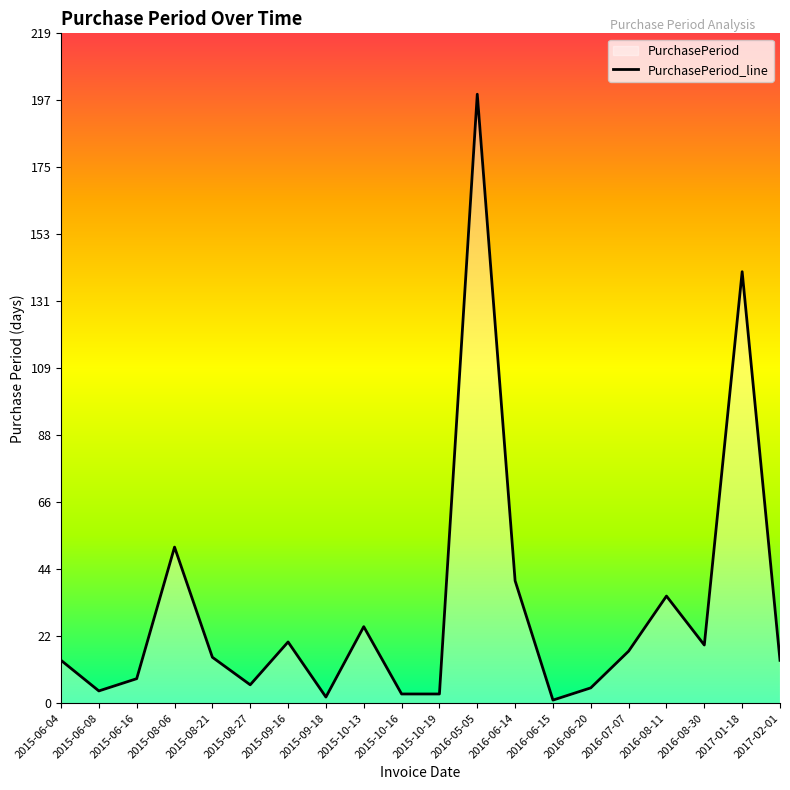

What is the maximum value shown in the chart?

199